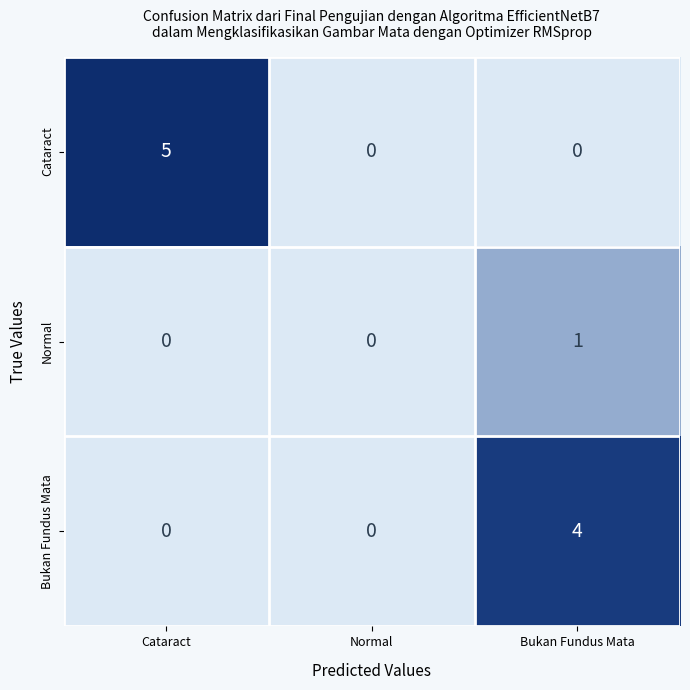

Which label corresponds to the largest value in the chart?

Cataract